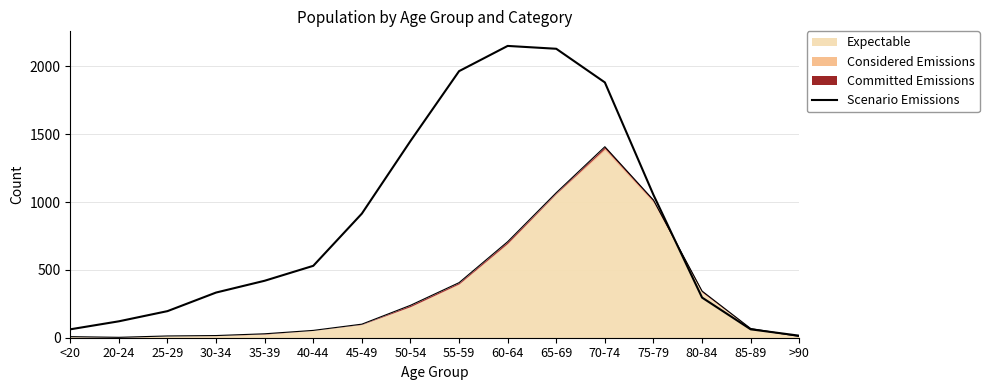

The value at 70-74 is 1882. True or false?

True